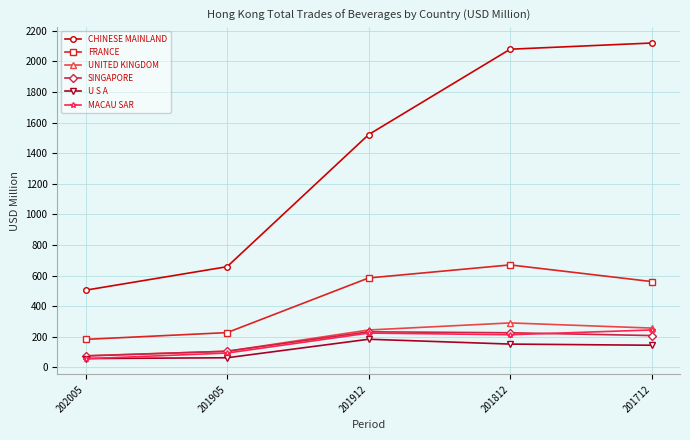

Which category has the highest value in the MACAU SAR series?

201712